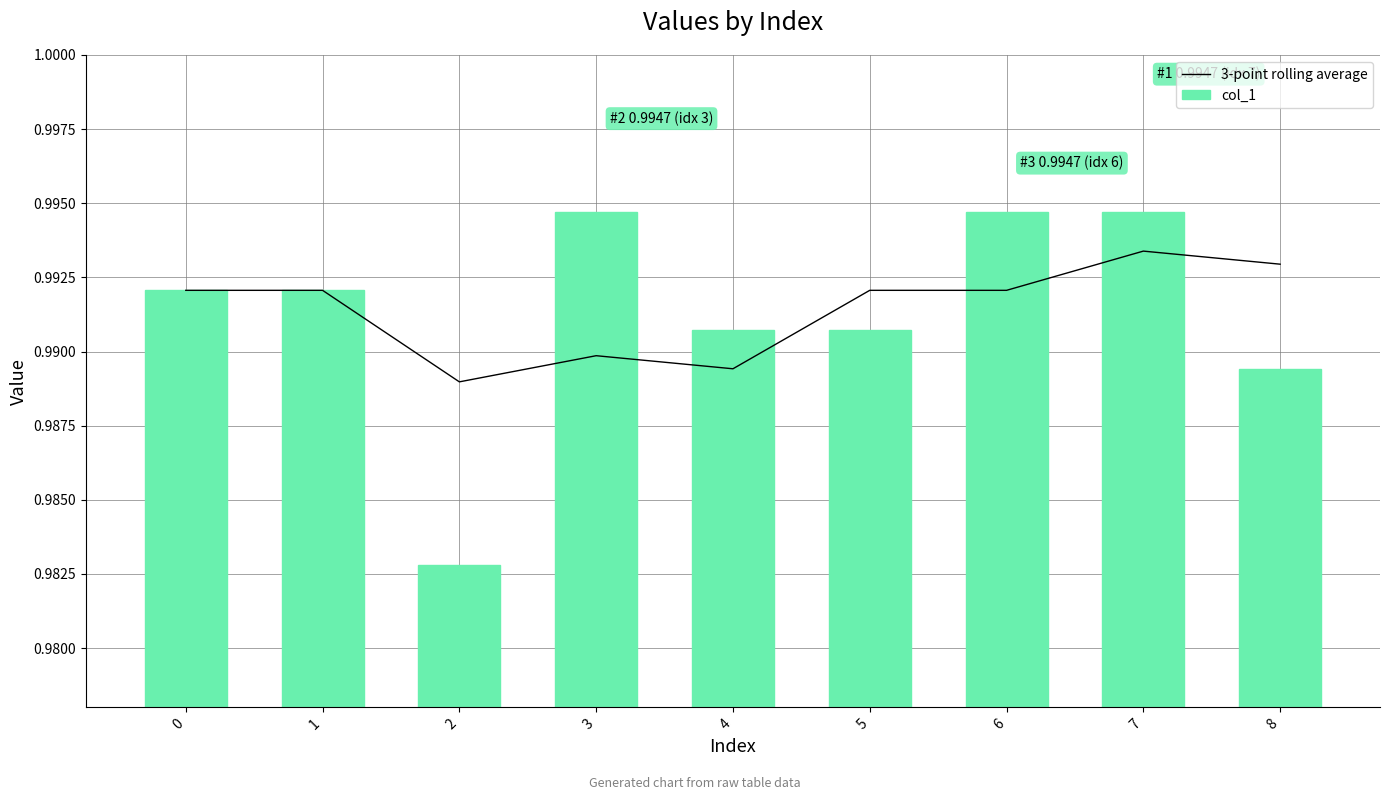

Rank the categories by 3-point rolling average value from highest to lowest.

7, 8, 0, 1, 5, 6, 3, 4, 2